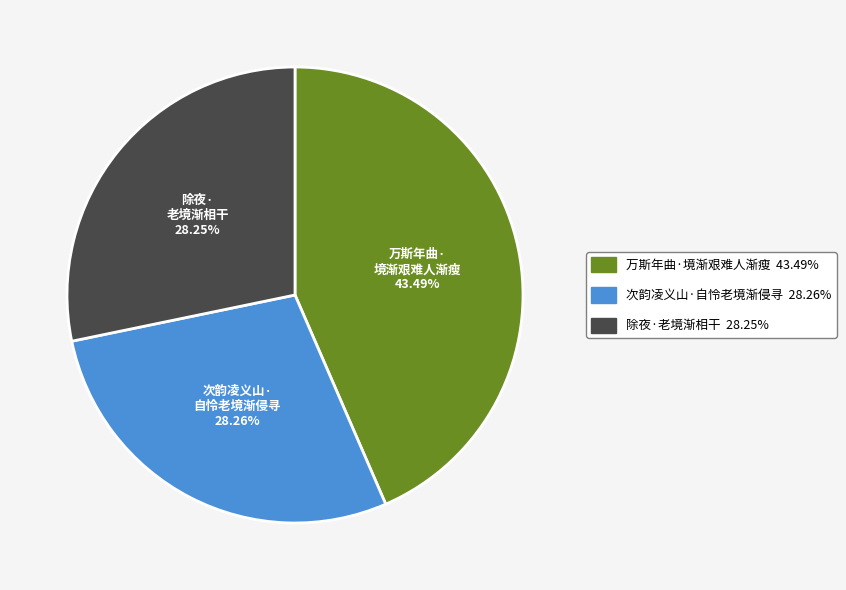

Approximately how many times larger is the value at 次韵凌义山·自怜老境渐侵寻 compared to 除夜·老境渐相干?

1.0